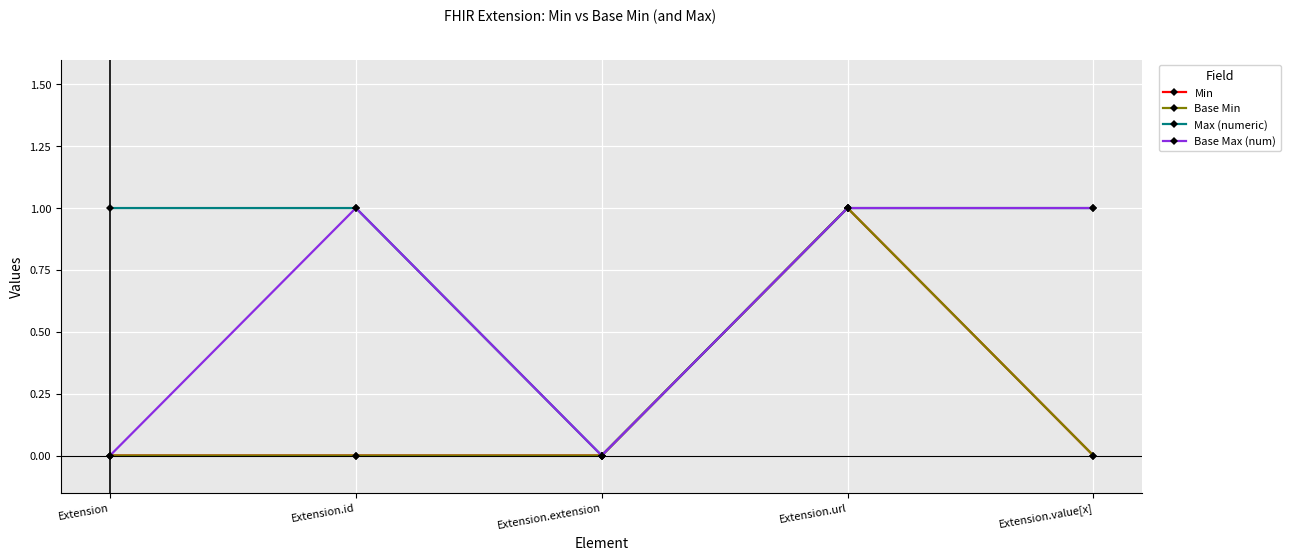

Rank the series at Extension from highest to lowest value.

Max (numeric), Min, Base Min, Base Max (num)